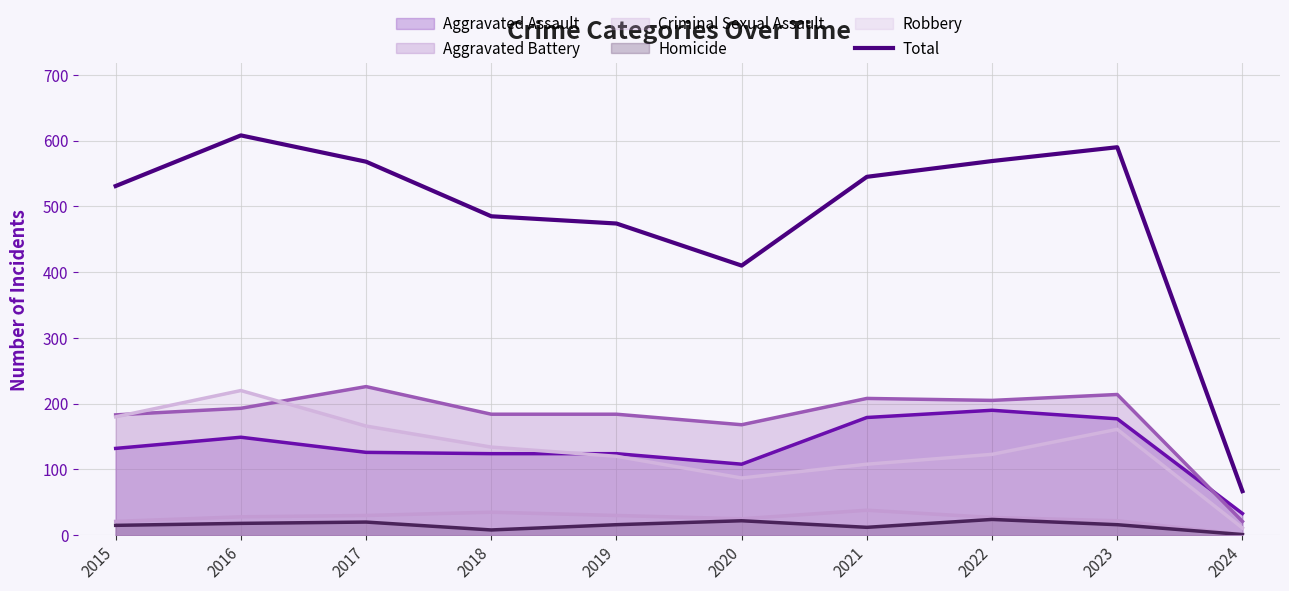

At which category does the chart reach its minimum across all series?

2024